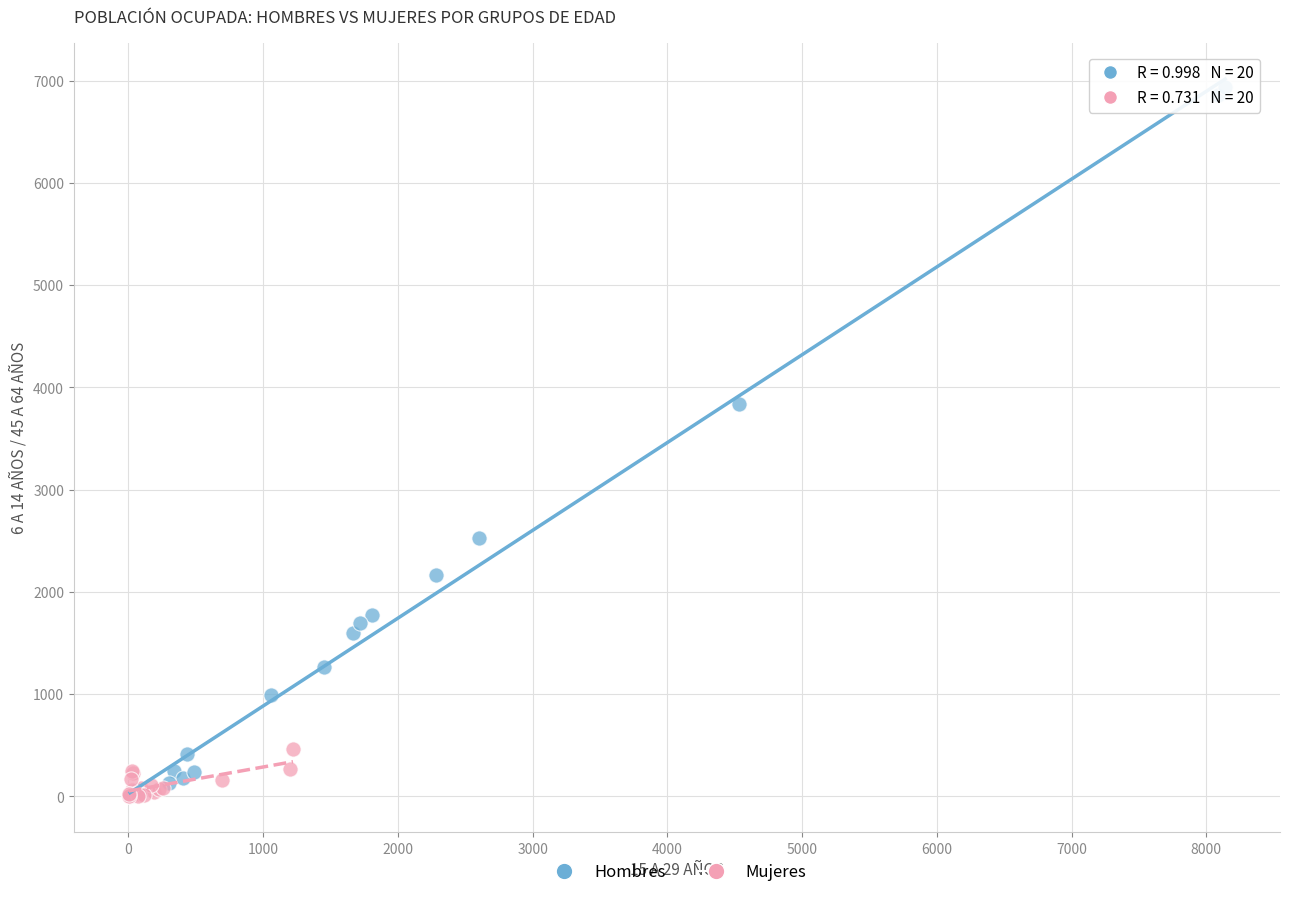

Which series has the widest spread of Y values?

Hombres